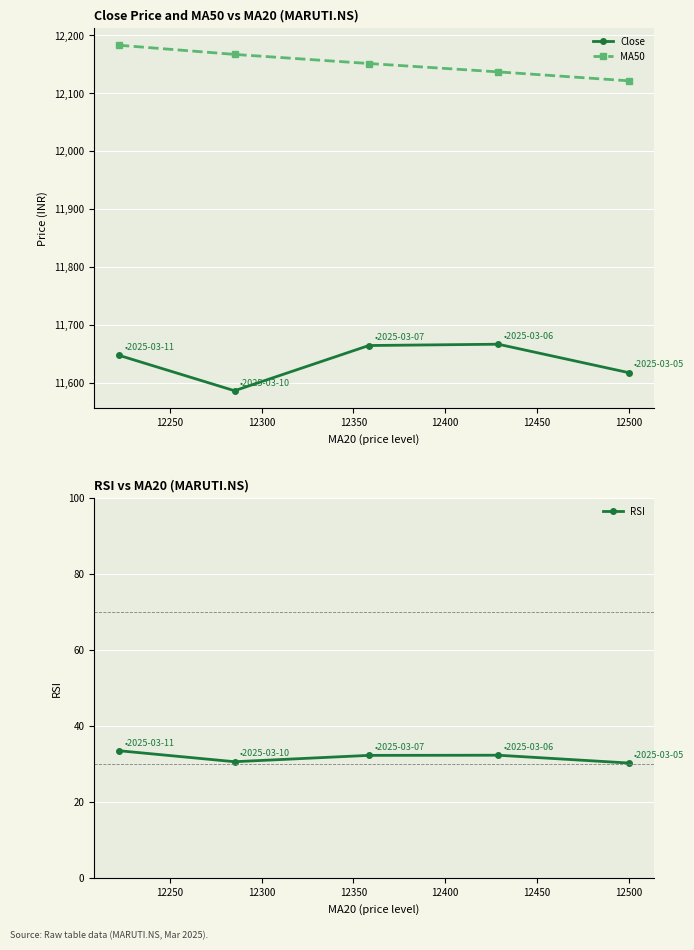

Which series has the largest total across all categories?

MA50